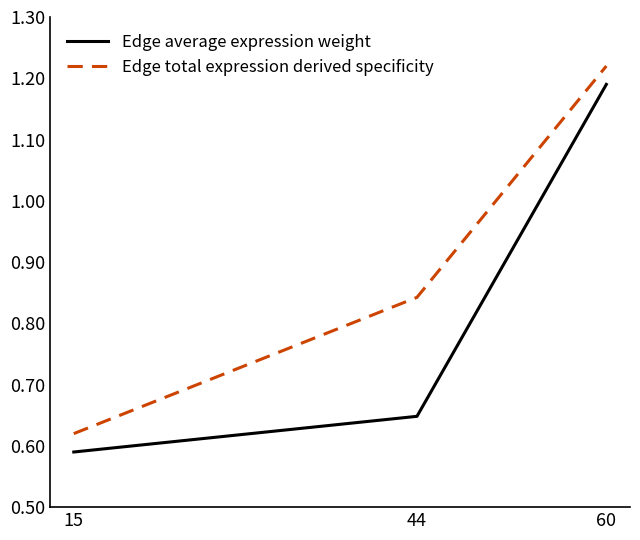

What is the total value across all series at 60?

2.4